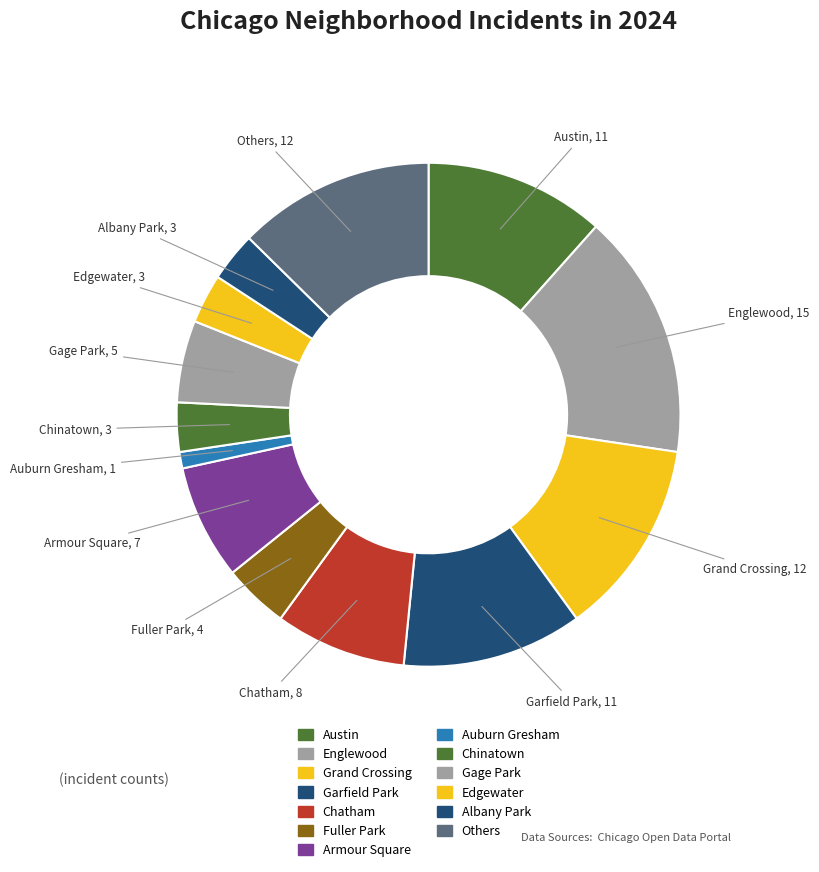

Which category has the smallest portion of the pie?

Auburn Gresham